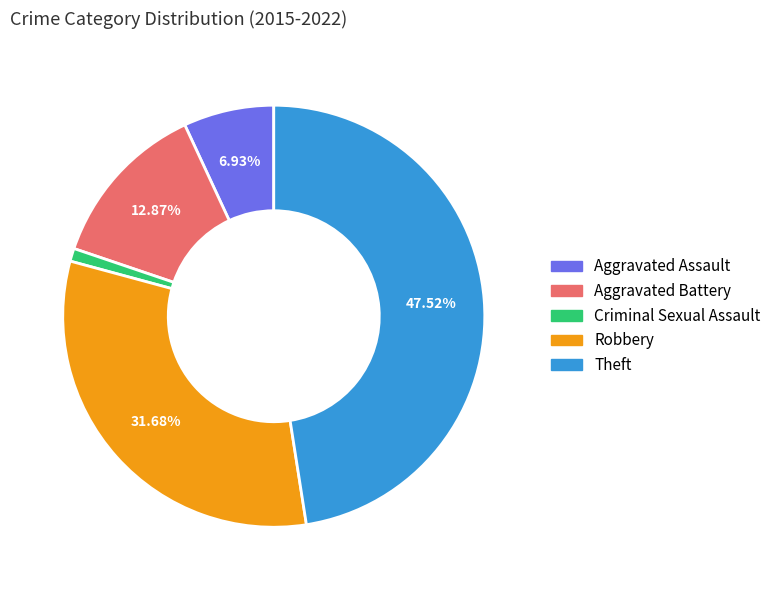

What is the ratio of the value at Aggravated Battery to the value at Aggravated Assault?

1.9